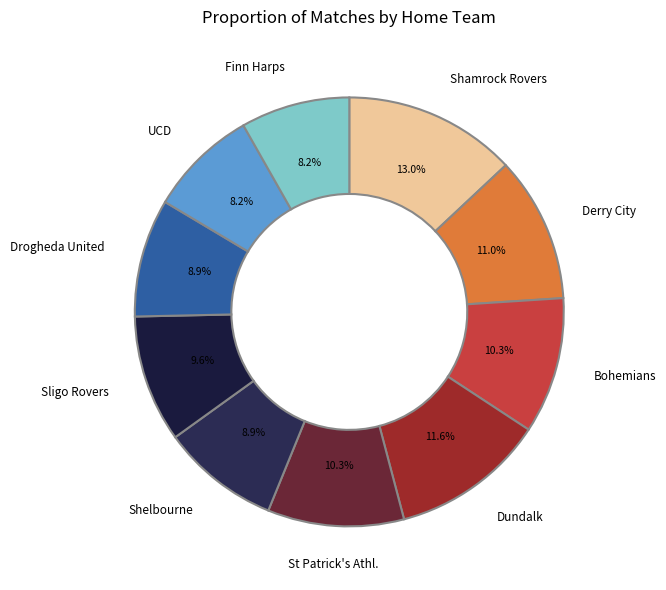

Which slice is the largest?

Shamrock Rovers